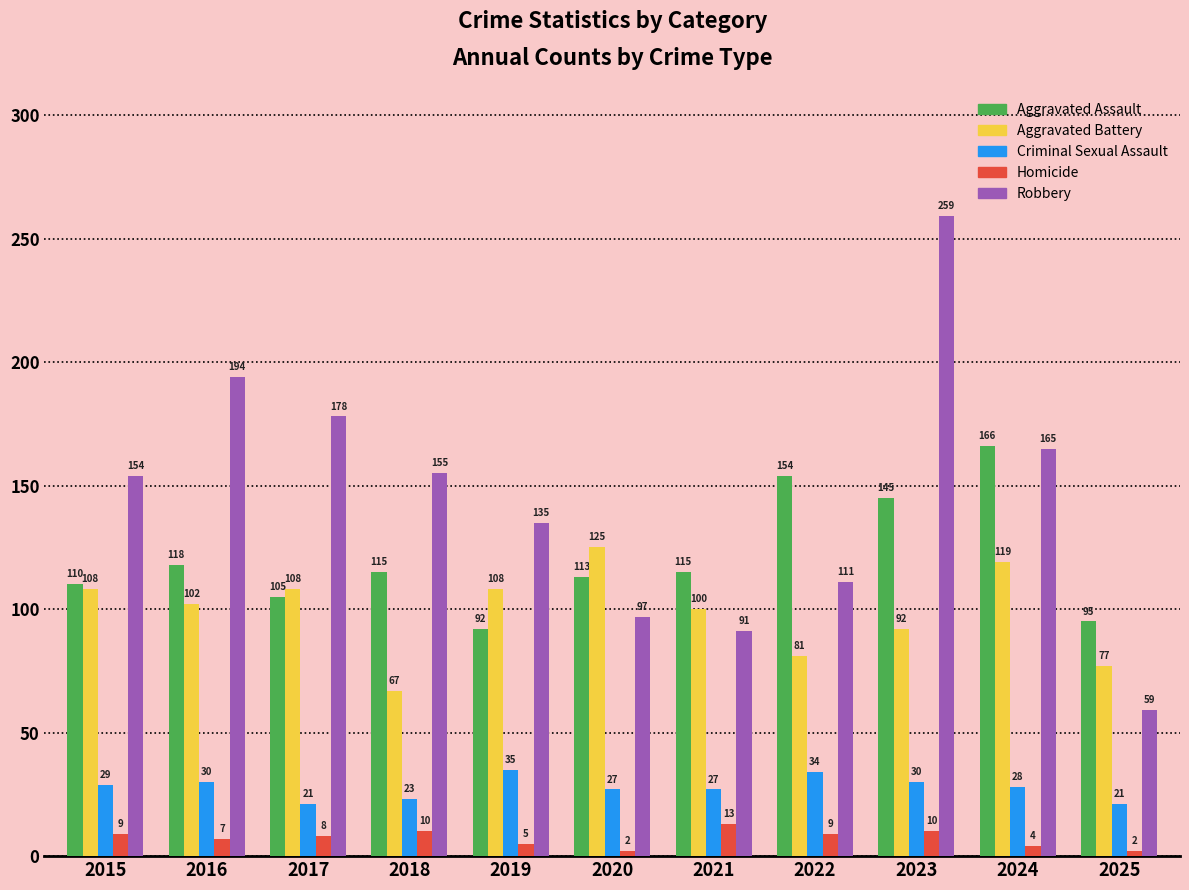

Where does the Aggravated Assault series first go above 115?

2016